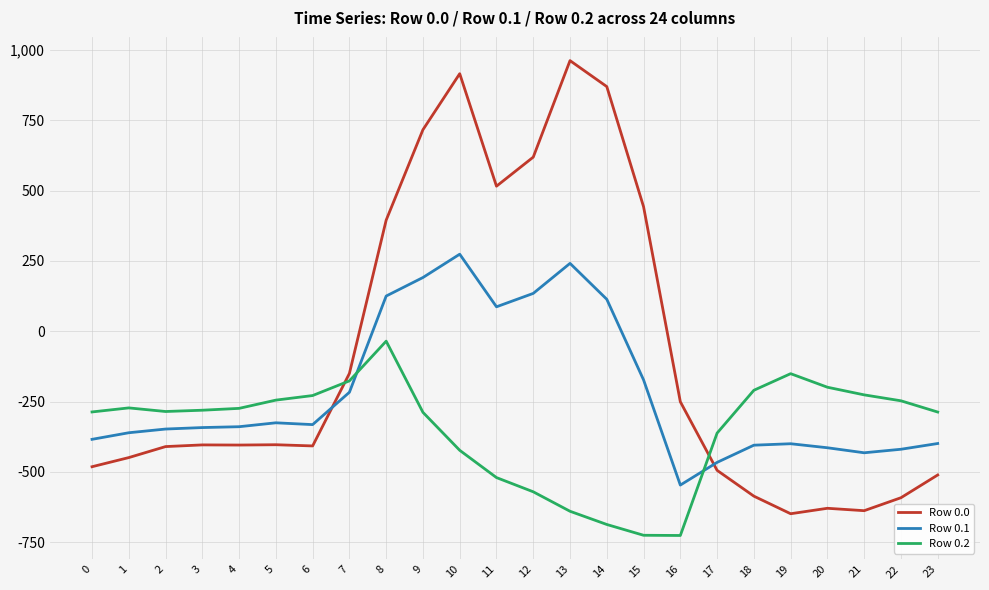

List the series in order of their overall mean, highest first.

Row 0.0, Row 0.1, Row 0.2